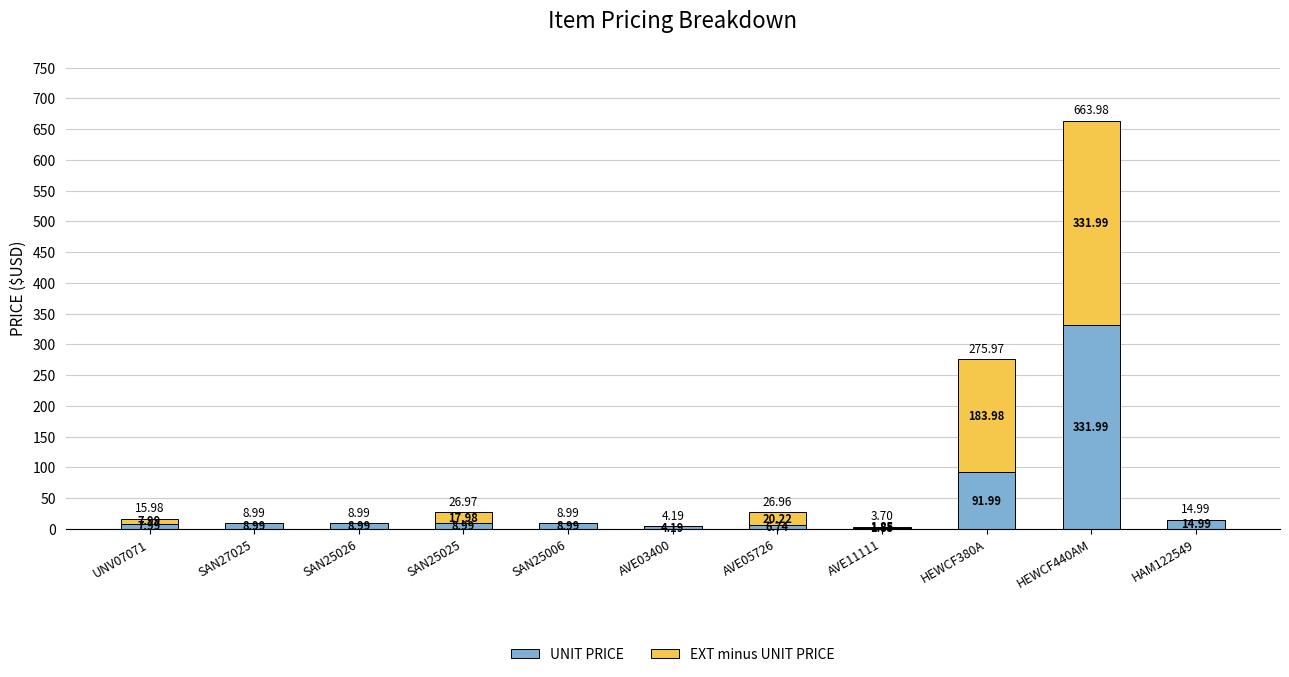

At which category is the sum across all series the highest?

HEWCF440AM